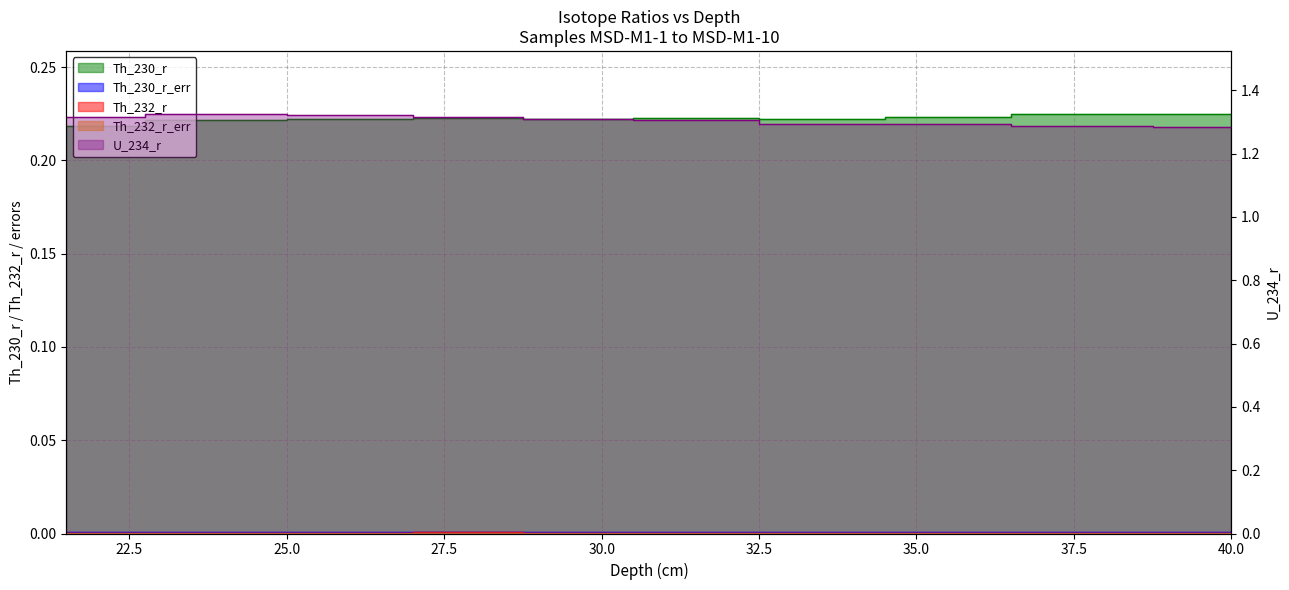

What is the maximum value shown in the chart?

1.3